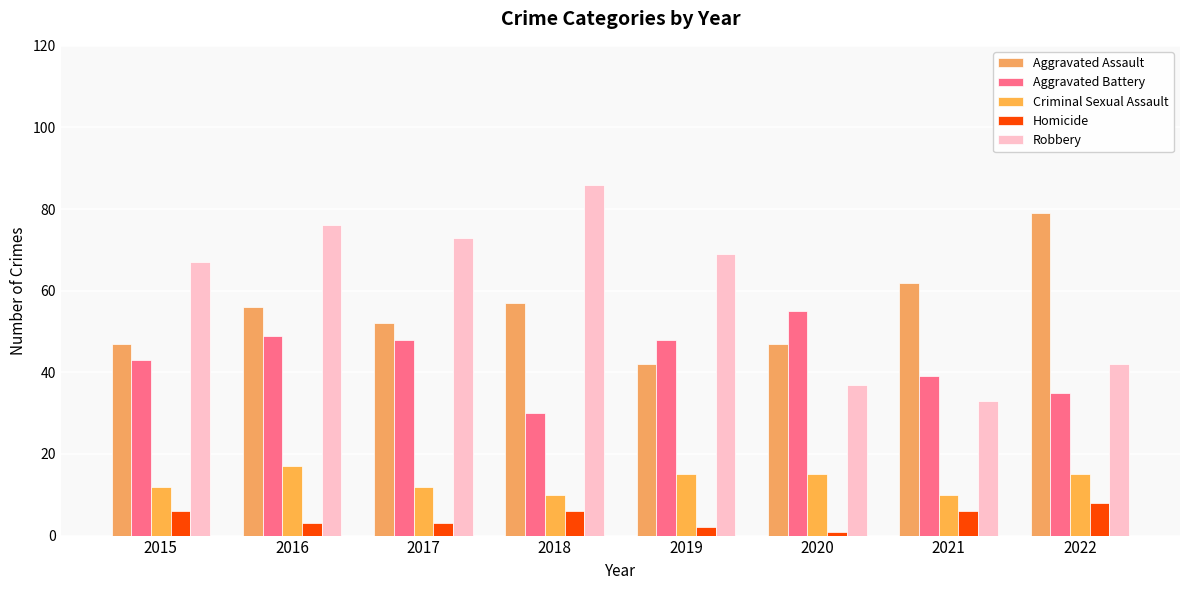

True or false: Aggravated Battery has a value of 30 at 2018.

True